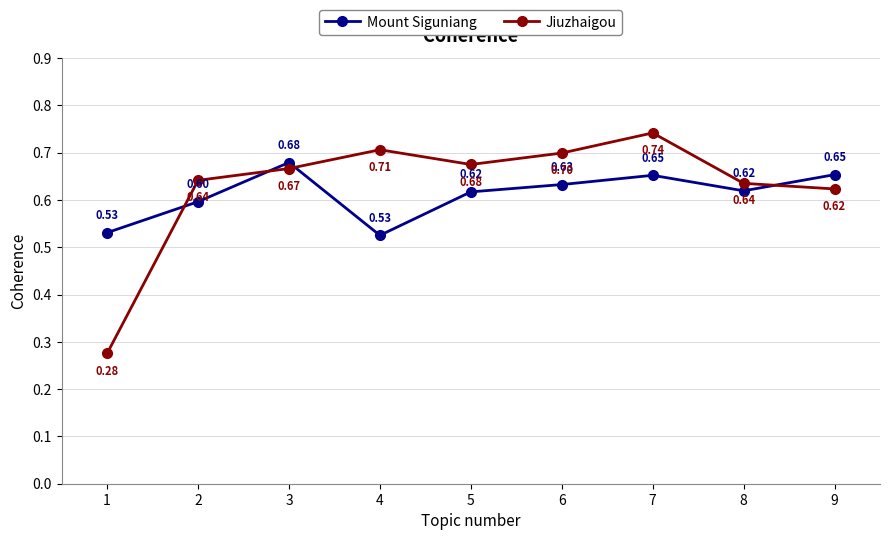

What are all the series names shown in the legend?

Mount Siguniang, Jiuzhaigou